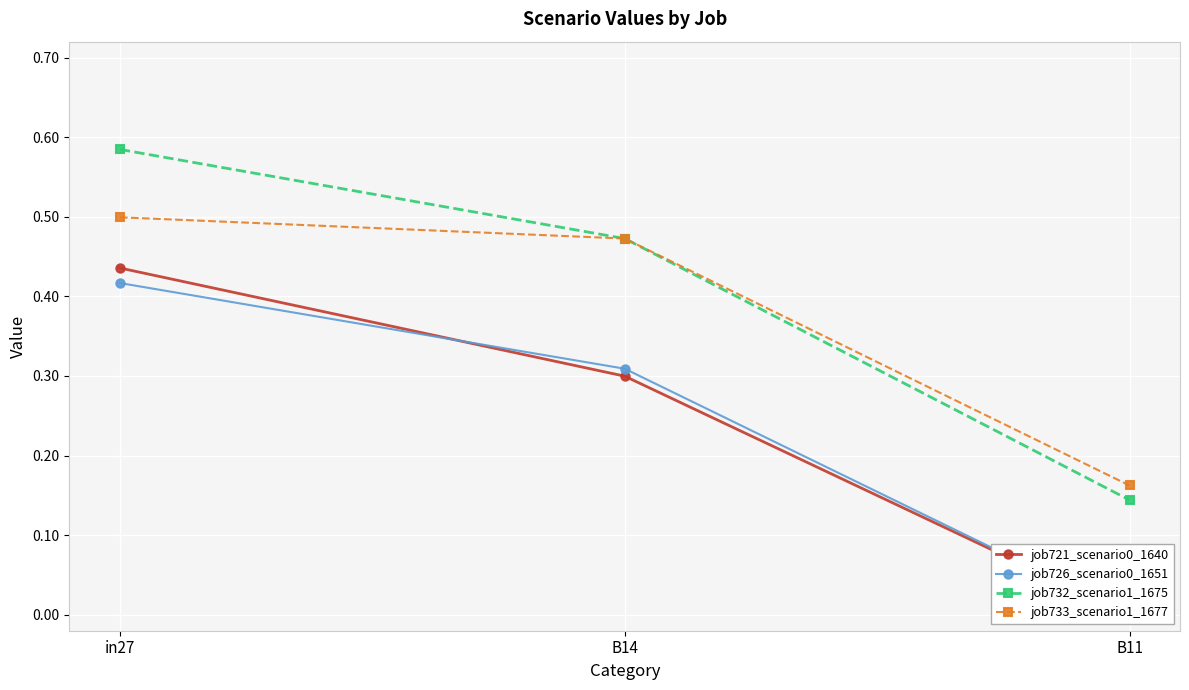

Rank the categories by job721_scenario0_1640 value from highest to lowest.

in27, B14, B11